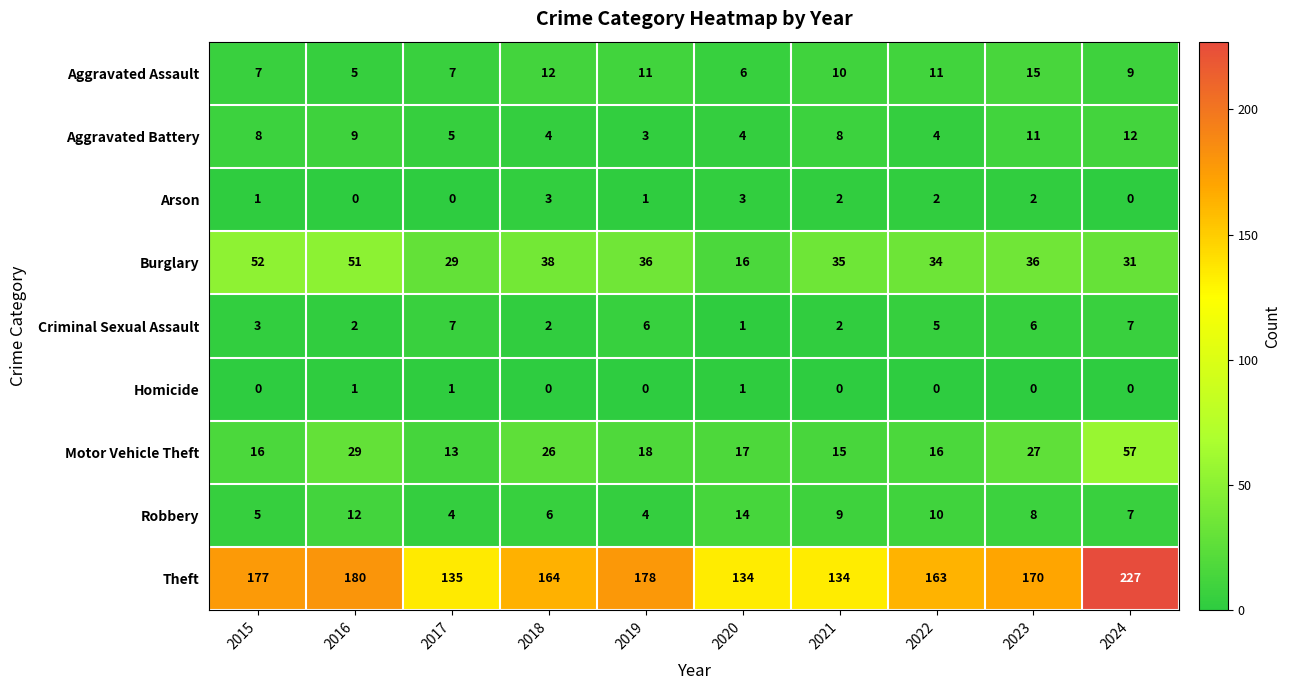

True or false: Criminal Sexual Assault has a value of 7 at 2024.

True